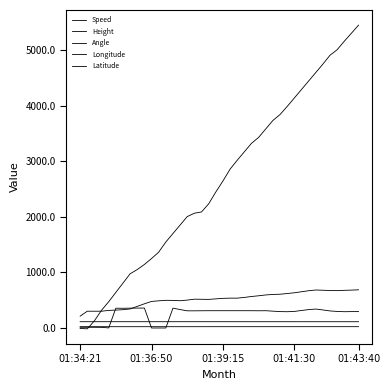

Does the chart display data point markers on the line(s)?

No